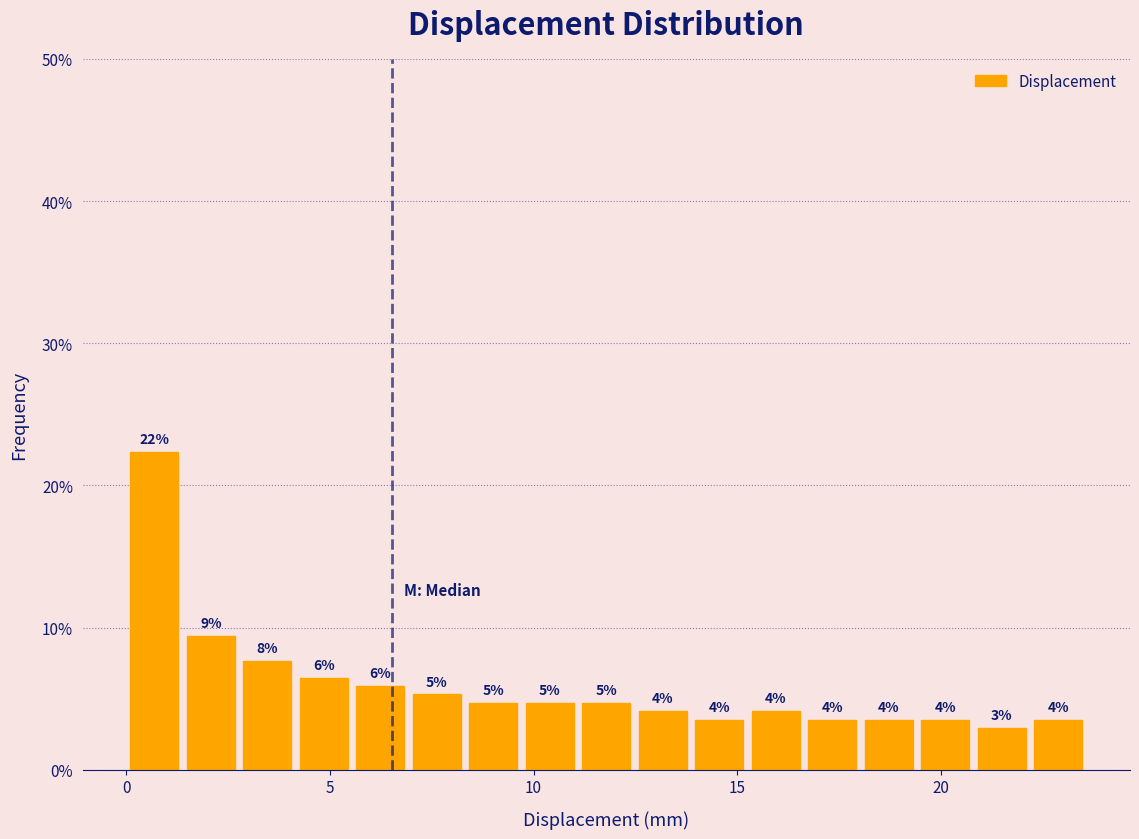

Read against the x-axis, roughly where is the centre of the tallest bar?

0.5